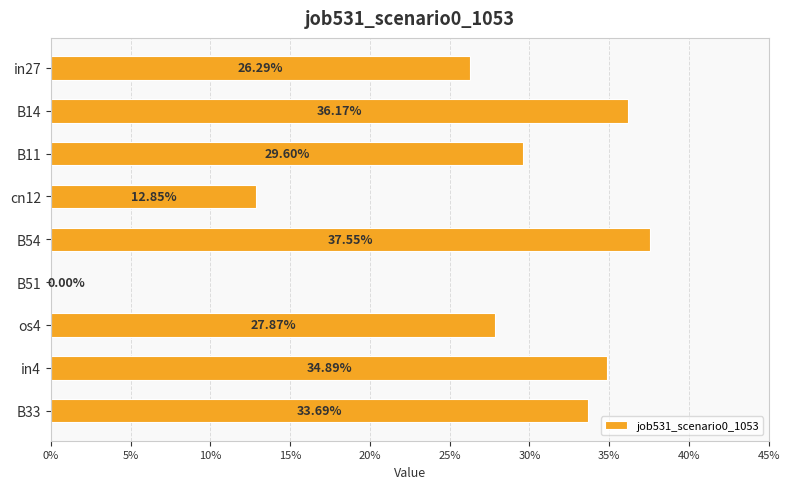

What is the sum of all values?

2.4